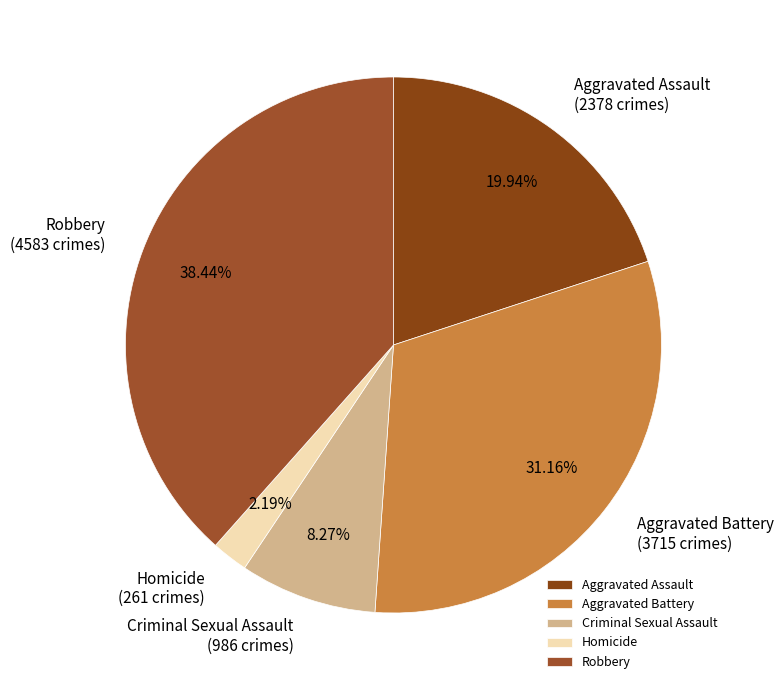

Count the number of slices in the pie.

5